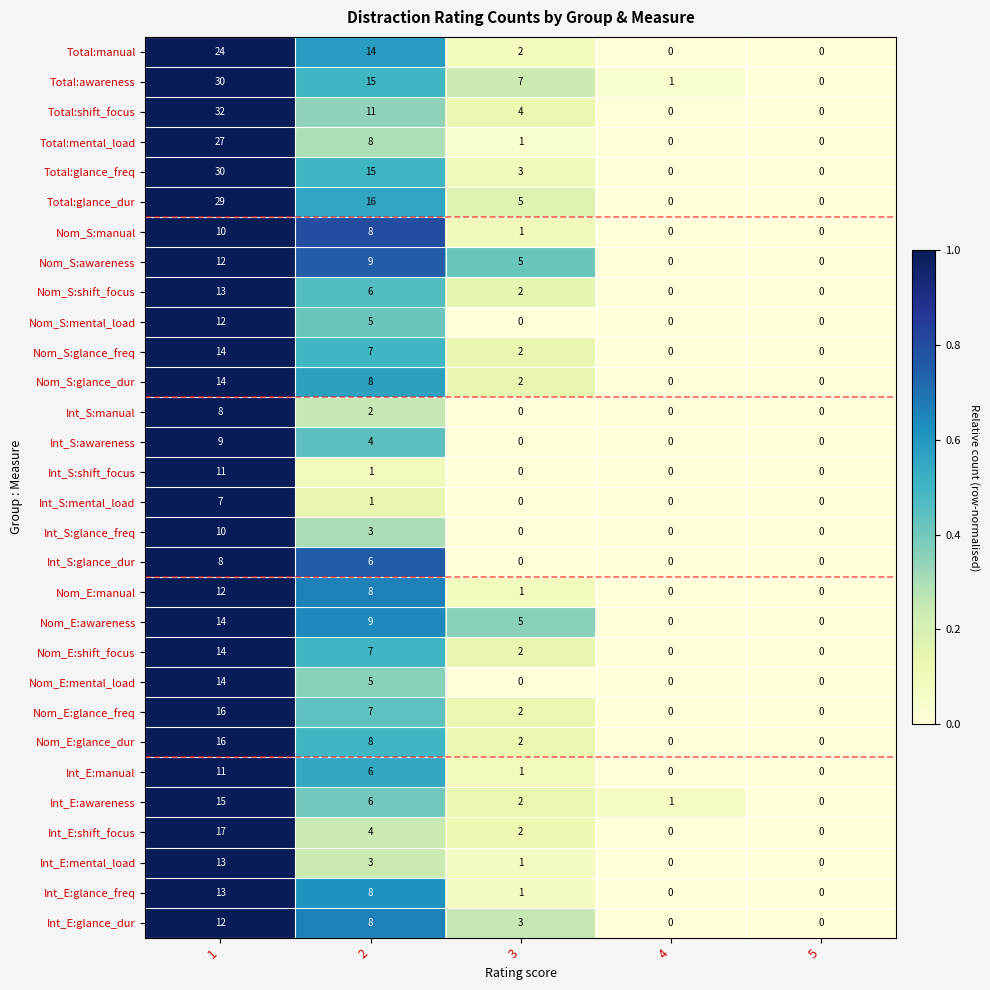

True or false: Nom_S:glance_dur has a value of -6 at 5.

False